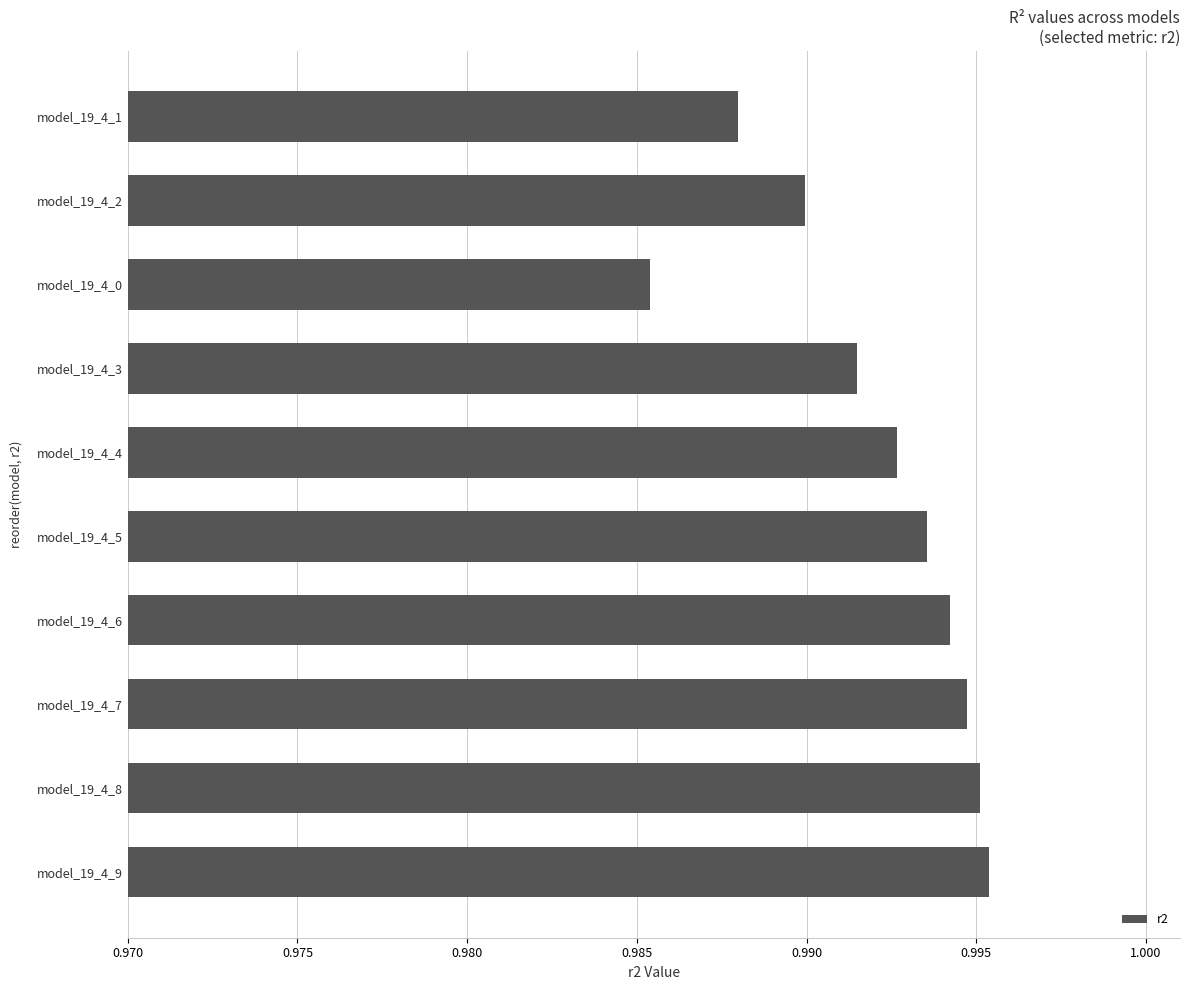

What is the sum of all values?

9.9